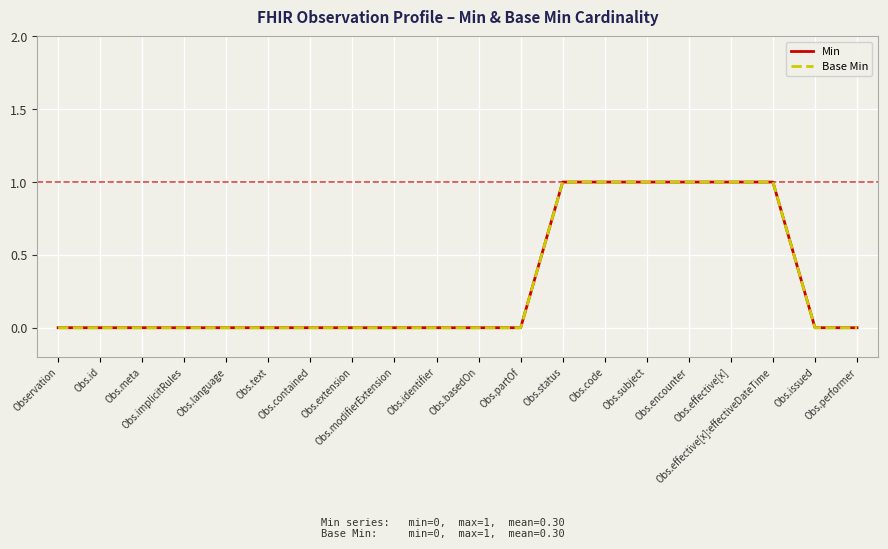

What is the maximum value for Min?

1